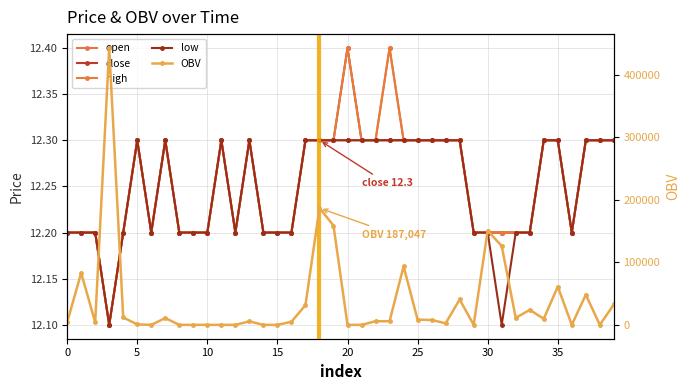

What is the label of the 29th point from the right?

11